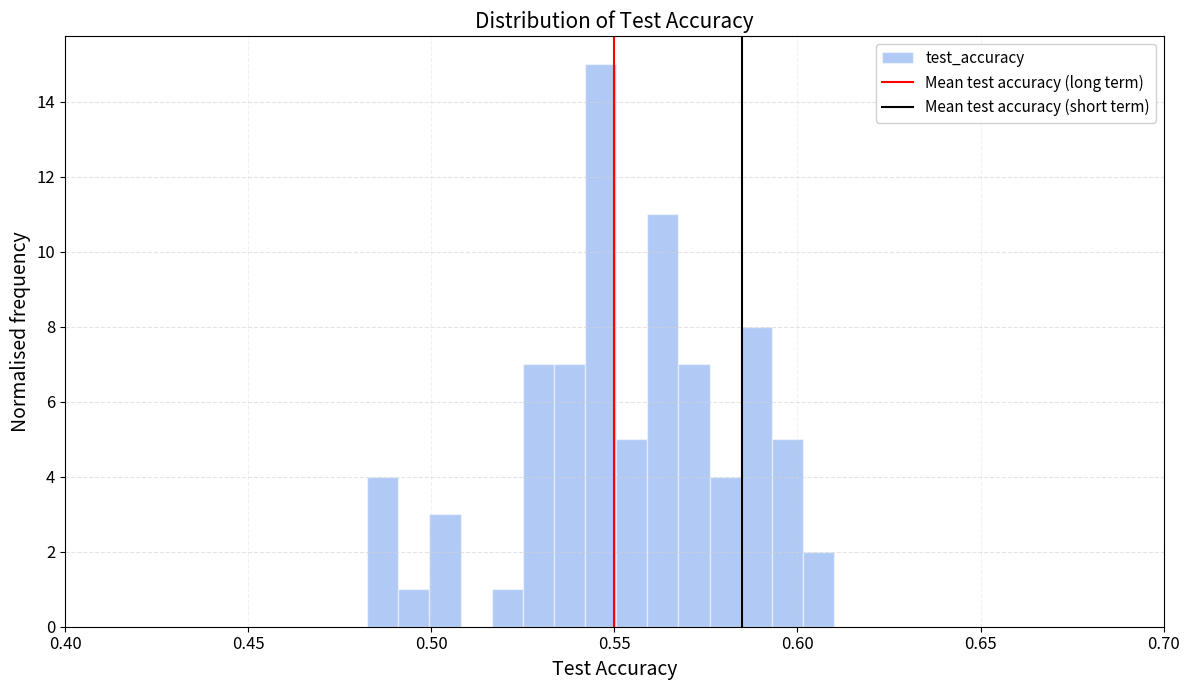

Around what value on the x-axis is the tallest bar? Give the approximate position of its centre, as read against the axis.

0.545